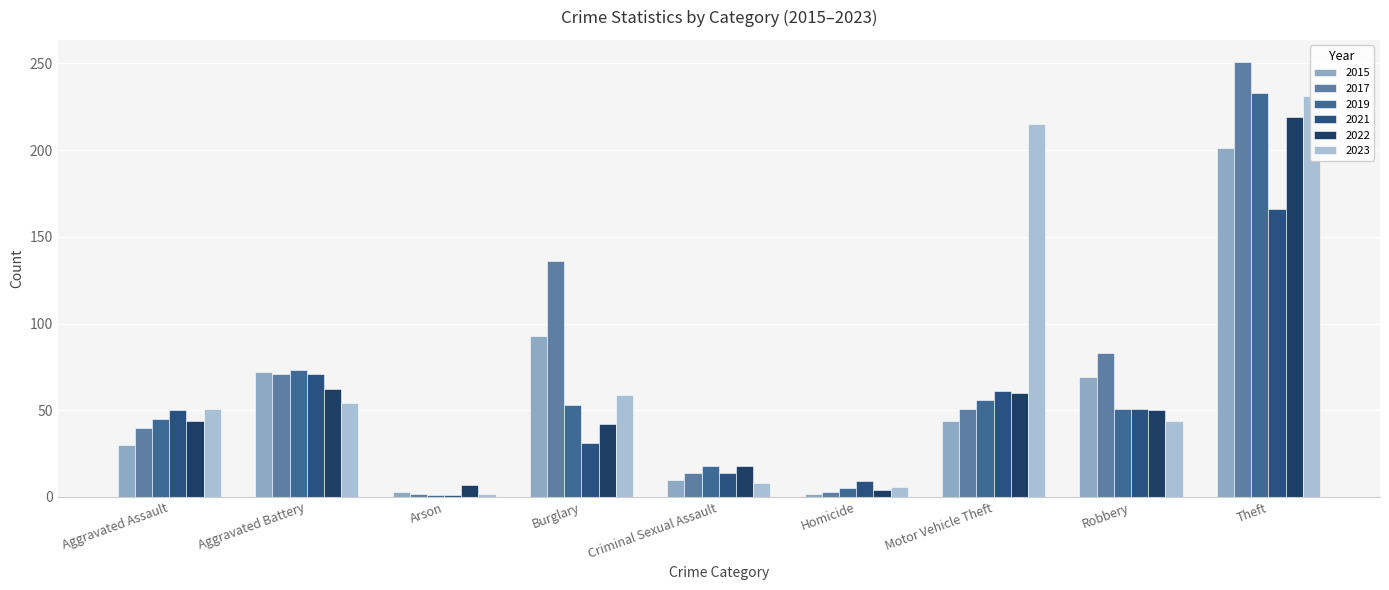

Reading left to right, extract all data points from this chart.

2015: 30	72	3	93	10	2	44	69	201
2017: 40	71	2	136	14	3	51	83	251
2019: 45	73	1	53	18	5	56	51	233
2021: 50	71	1	31	14	9	61	51	166
2022: 44	62	7	42	18	4	60	50	219
2023: 51	54	2	59	8	6	215	44	231